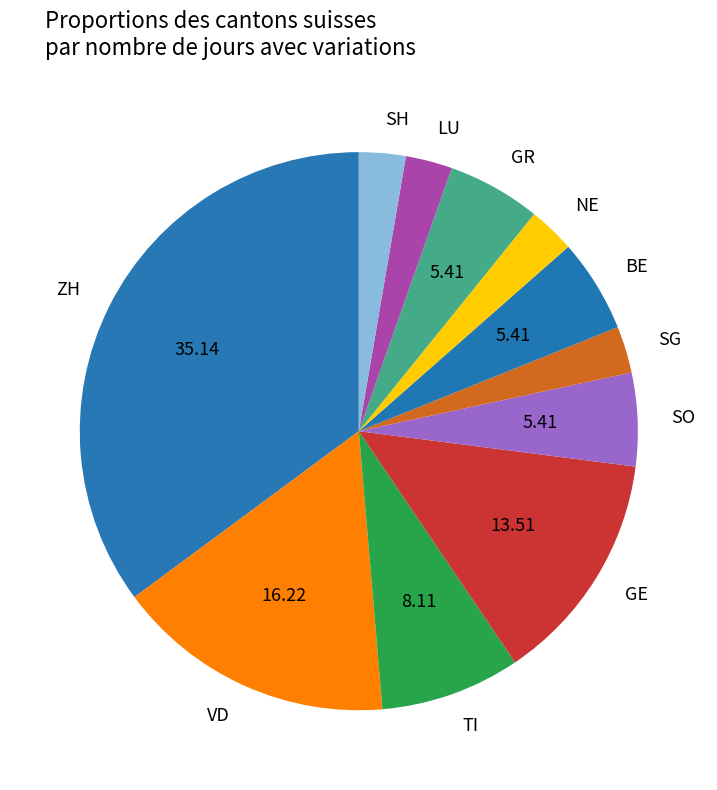

Which slice is the largest?

ZH